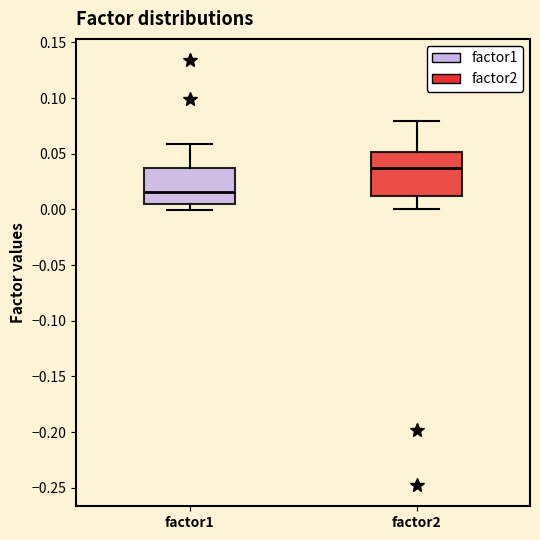

Reading left to right, read every box against the y-axis: the position of its median line, the range the box covers, and the ends of its whiskers. The values are not printed on the chart, so give them approximately, as read against the axis.

factor1: median 0.015, box 0.005 to 0.035, whiskers 0.000 to 0.060
factor2: median 0.035, box 0.010 to 0.050, whiskers 0.000 to 0.080